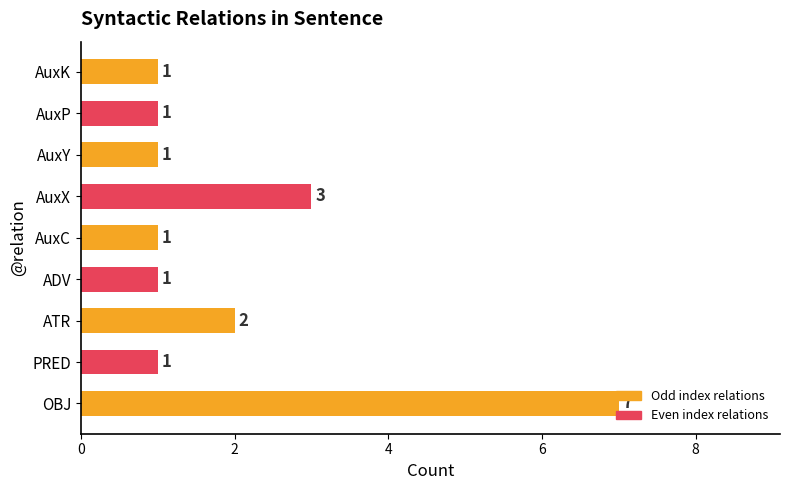

What is the change in value from OBJ to AuxK?

-6